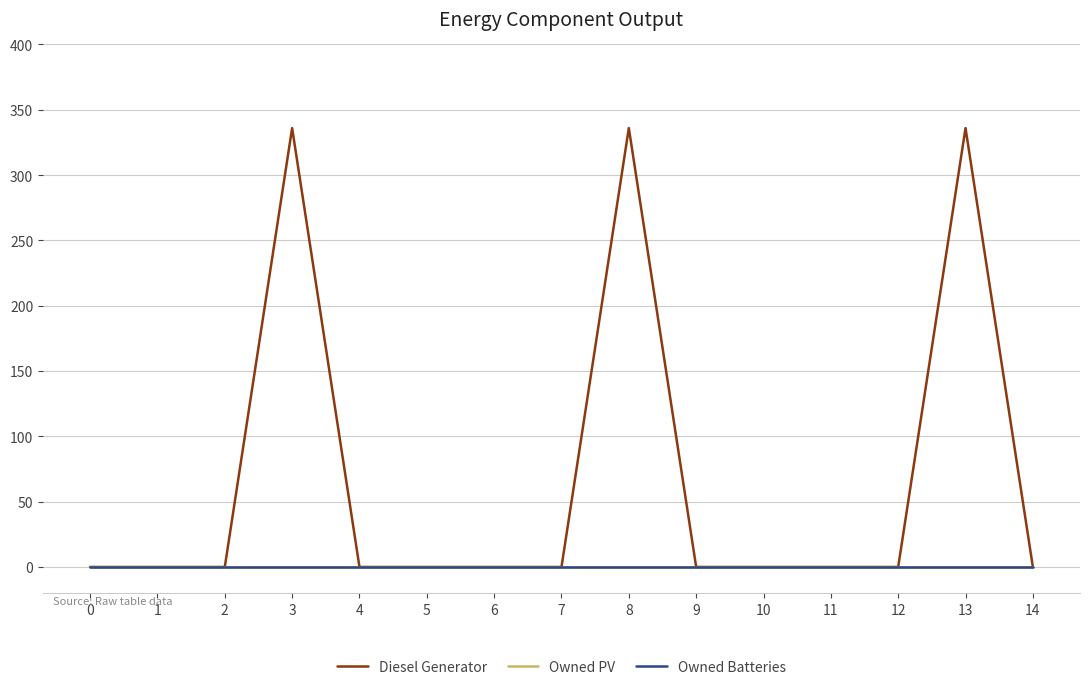

Is this an area chart (filled region under the line)?

No